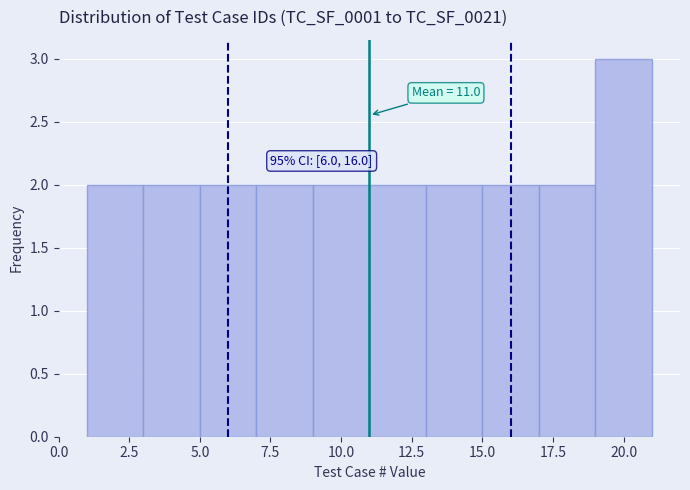

Over which range of the x-axis is the bar tallest?

19 to 21